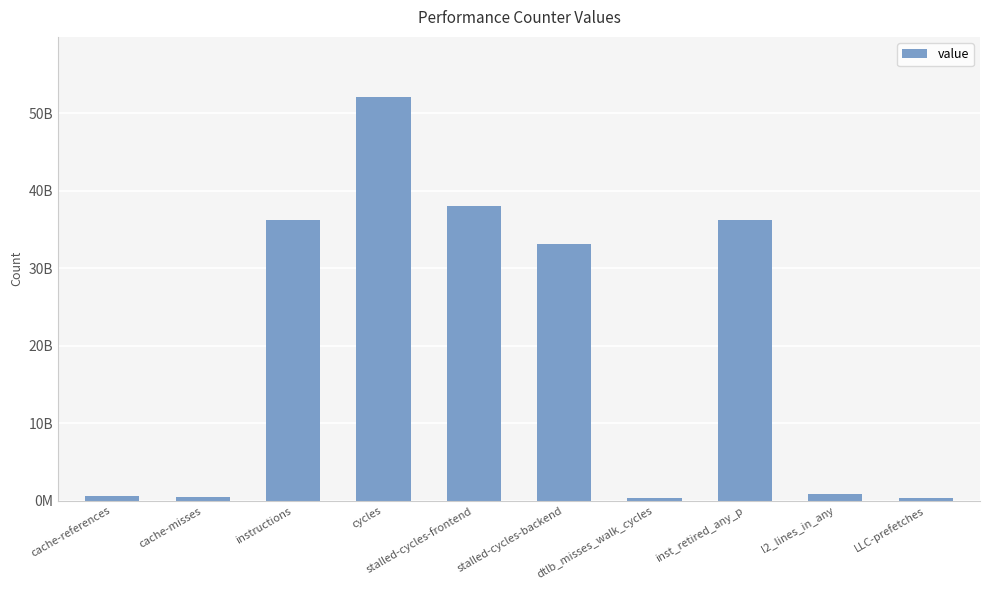

Are the bars horizontal?

No